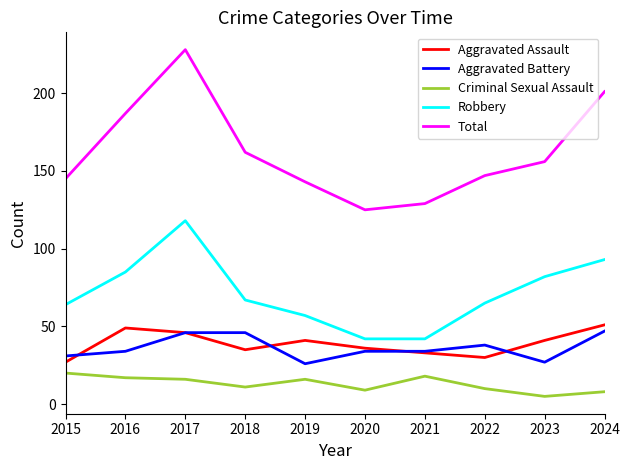

Rank the series by their maximum value, from lowest to highest.

Criminal Sexual Assault, Aggravated Battery, Aggravated Assault, Robbery, Total